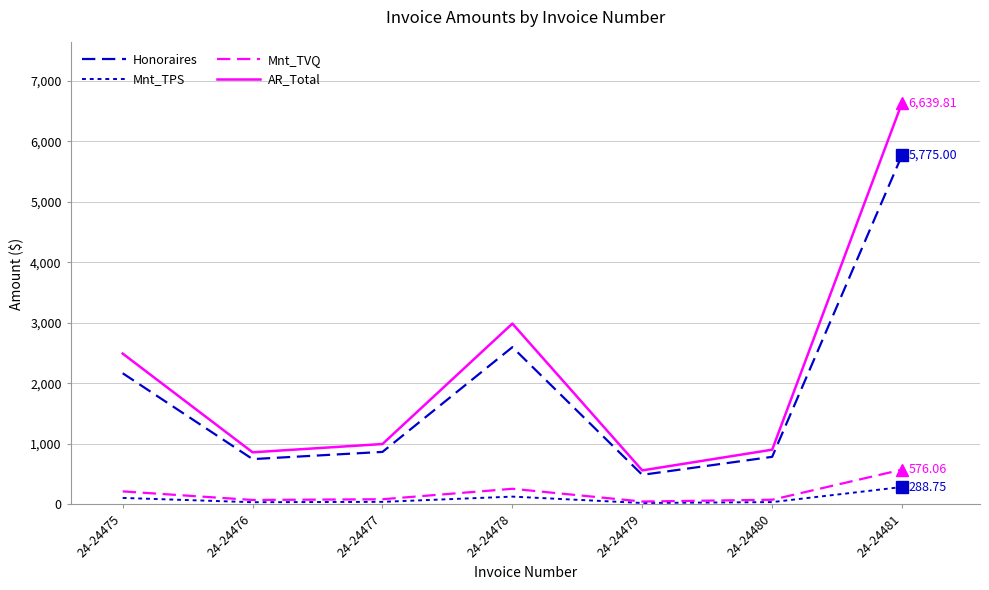

The value of Mnt_TVQ at 24-24475 is 216.3. True or false?

True